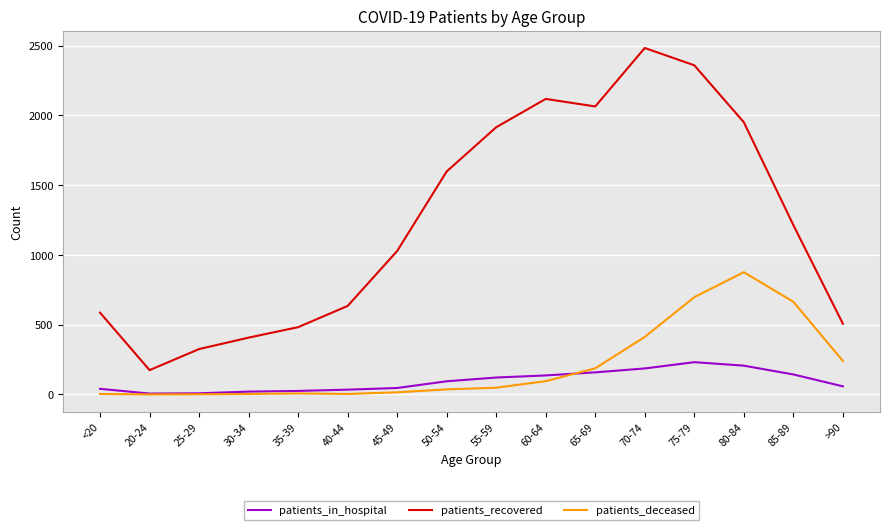

How many interior local peaks does the patients_recovered series have?

2